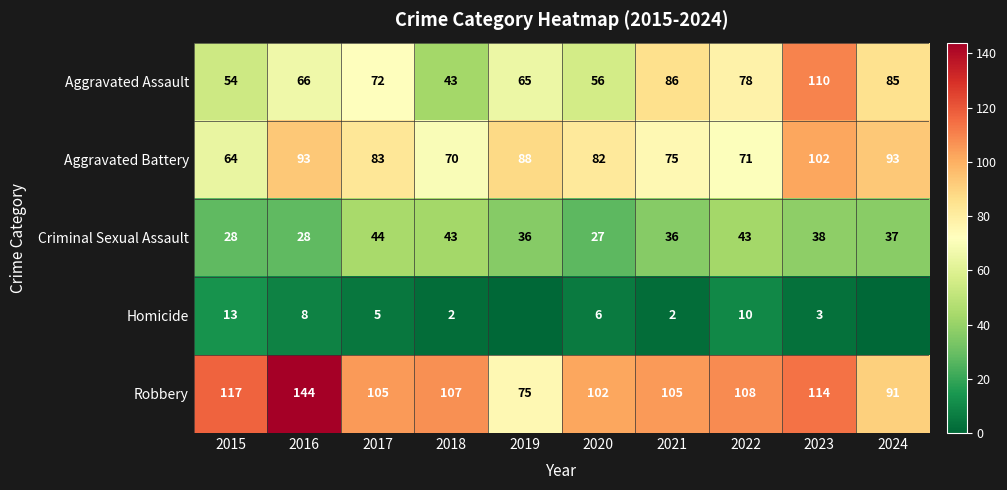

List the labels in order of Aggravated Assault value, largest first.

2023, 2021, 2024, 2022, 2017, 2016, 2019, 2020, 2015, 2018